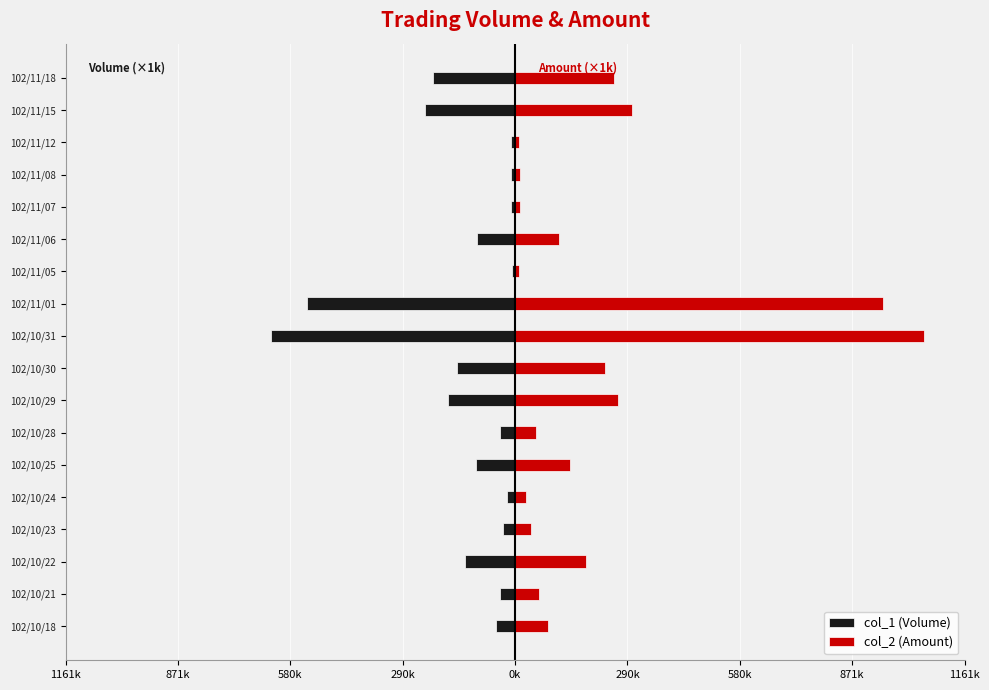

What is the value of the col_2 (Amount) bar at the 15th from the left?

13.2